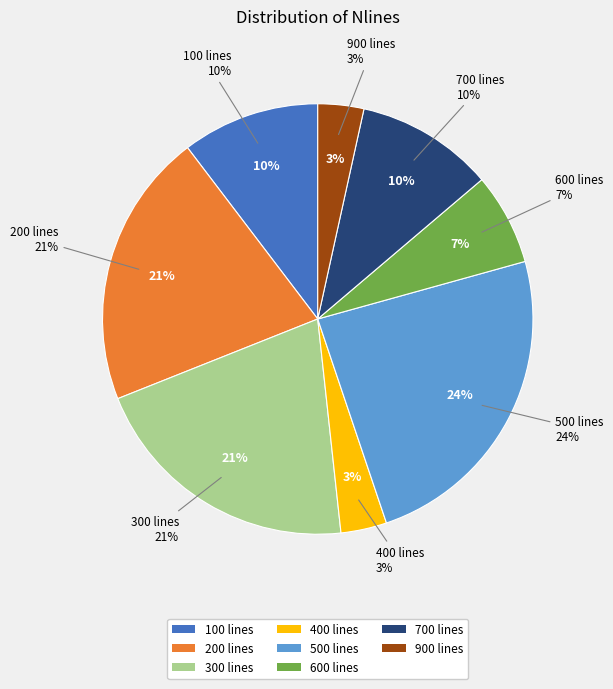

Rank the categories by value from highest to lowest.

500, 200, 300, 100, 700, 600, 400, 900